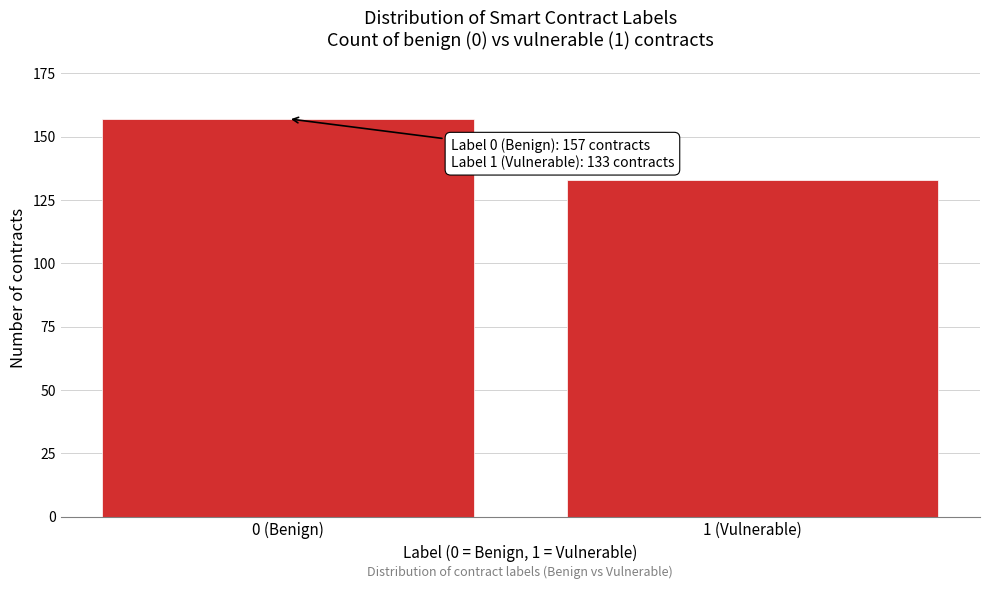

Reading left to right, what are all the values shown in this chart?

0 (Benign)=157	1 (Vulnerable)=133